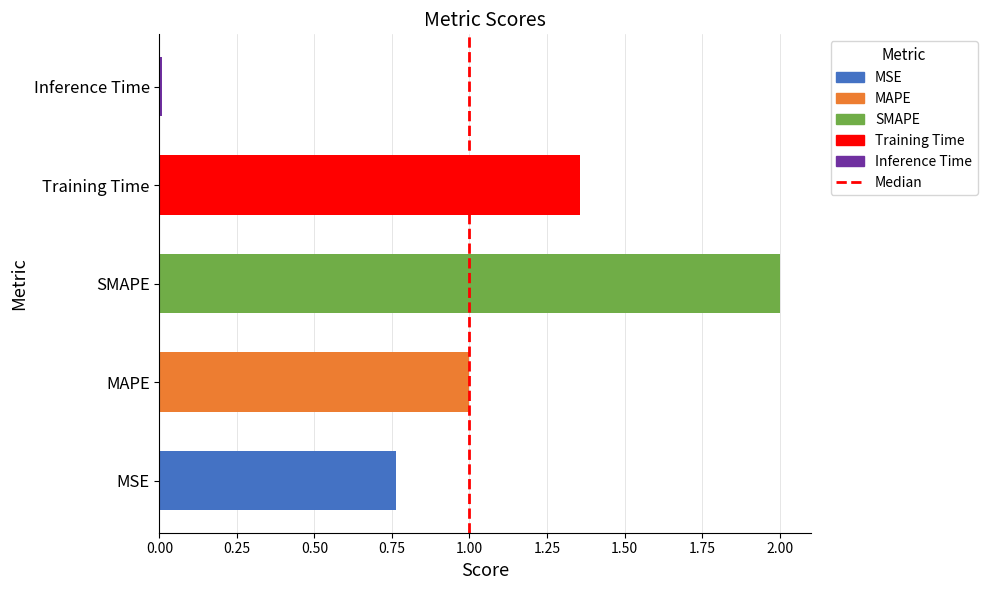

Which has a higher value, Inference Time or Training Time?

Training Time